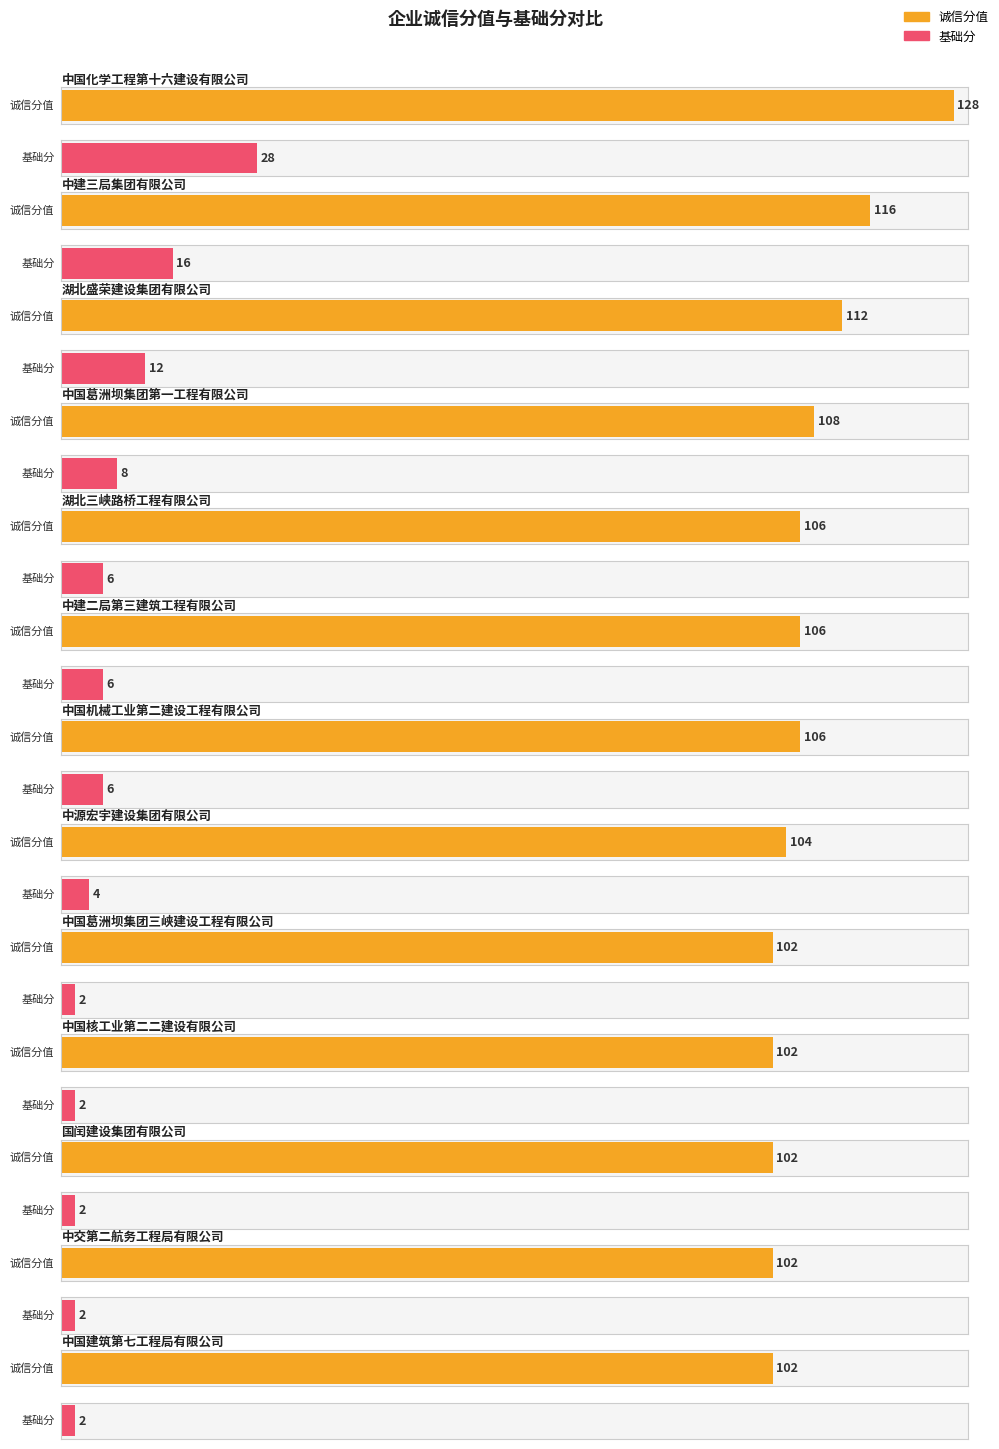

Rank the categories by 基础分 value from highest to lowest.

中国化学工程第十六建设有限公司, 中建三局集团有限公司, 湖北盛荣建设集团有限公司, 中国葛洲坝集团第一工程有限公司, 湖北三峡路桥工程有限公司, 中建二局第三建筑工程有限公司, 中国机械工业第二建设工程有限公司, 中源宏宇建设集团有限公司, 中国葛洲坝集团三峡建设工程有限公司, 中国核工业第二二建设有限公司, 国闰建设集团有限公司, 中交第二航务工程局有限公司, 中国建筑第七工程局有限公司